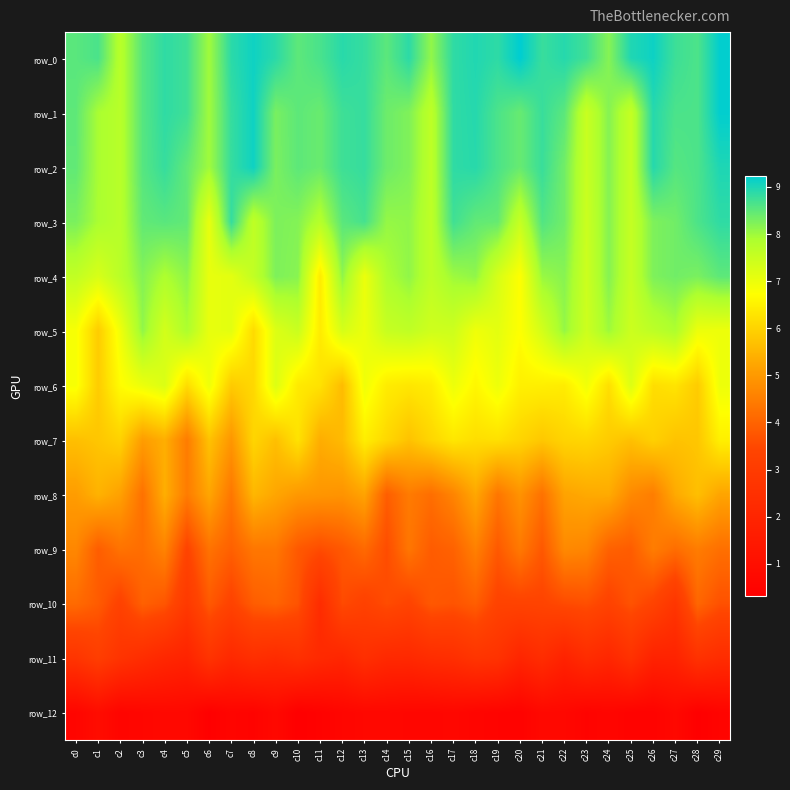

What is the total value across all series at c15?

76.1